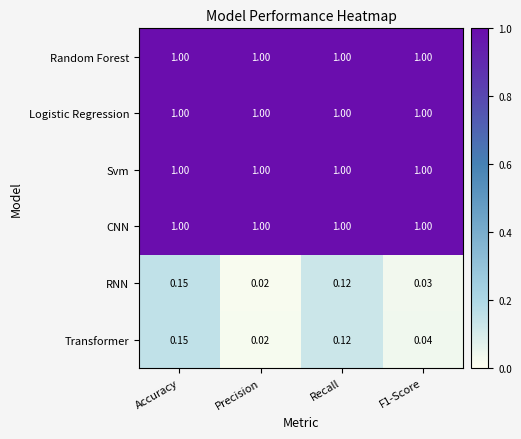

At which category is the sum across all series the highest?

Accuracy